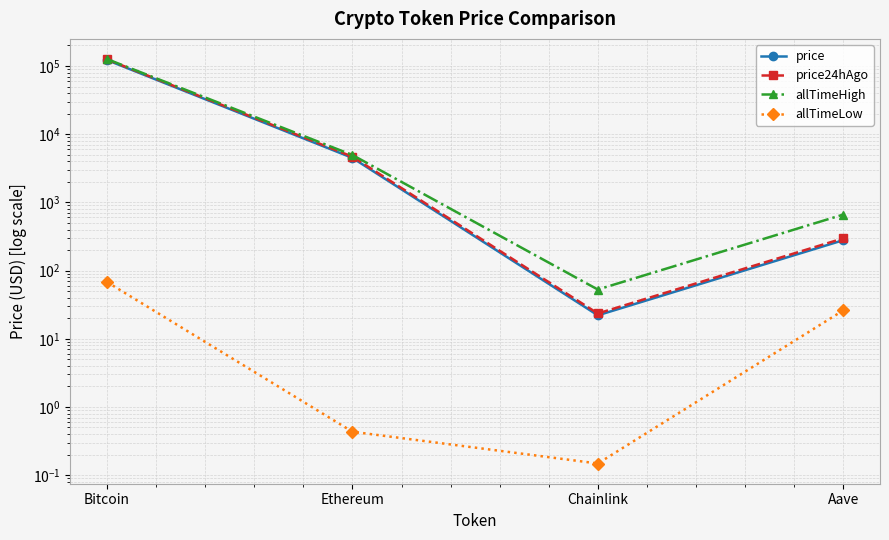

At which label does allTimeLow reach its peak?

Bitcoin